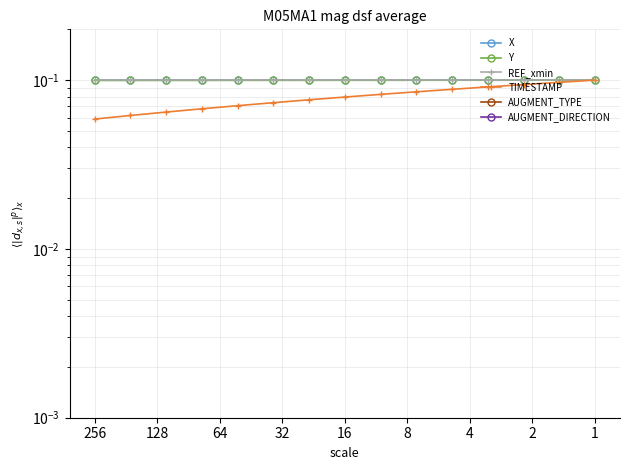

Rank the series at 11 from highest to lowest value.

REF_xmin, X, Y, TIMESTAMP, AUGMENT_TYPE, AUGMENT_DIRECTION